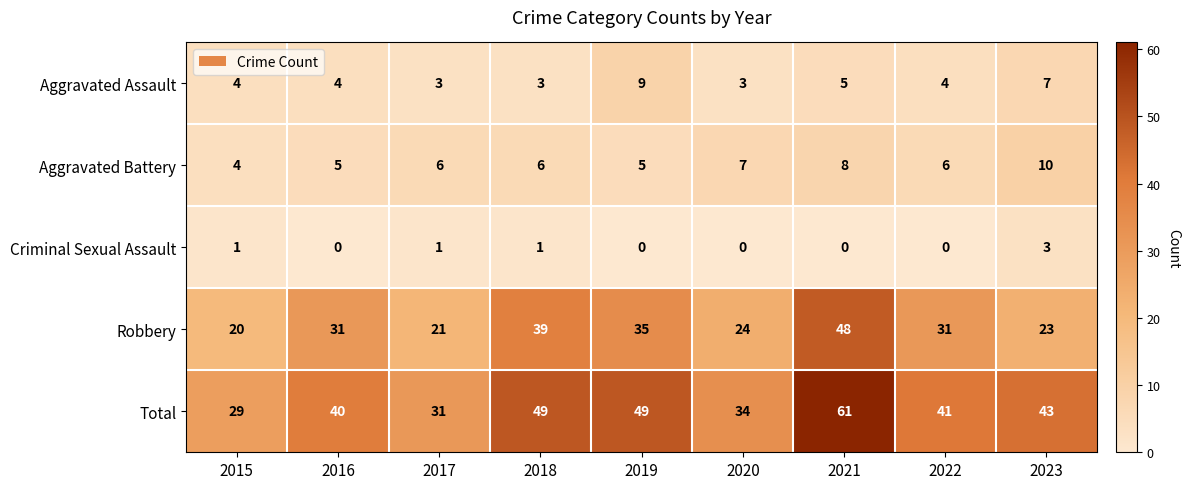

At which label does Total first exceed 41?

2018